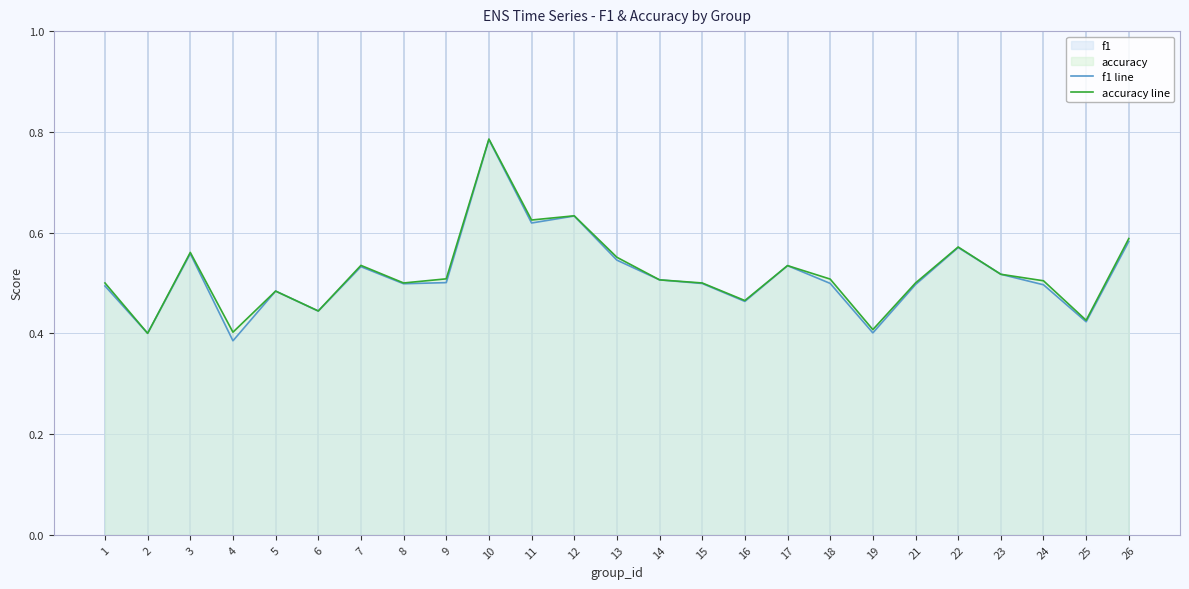

Rank the series by their maximum value, from highest to lowest.

accuracy line, f1 line